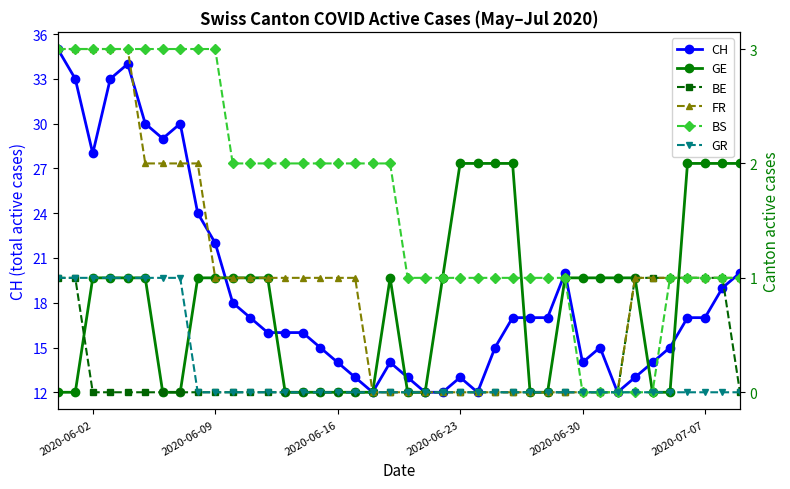

How many data points in BS are above 2?

10